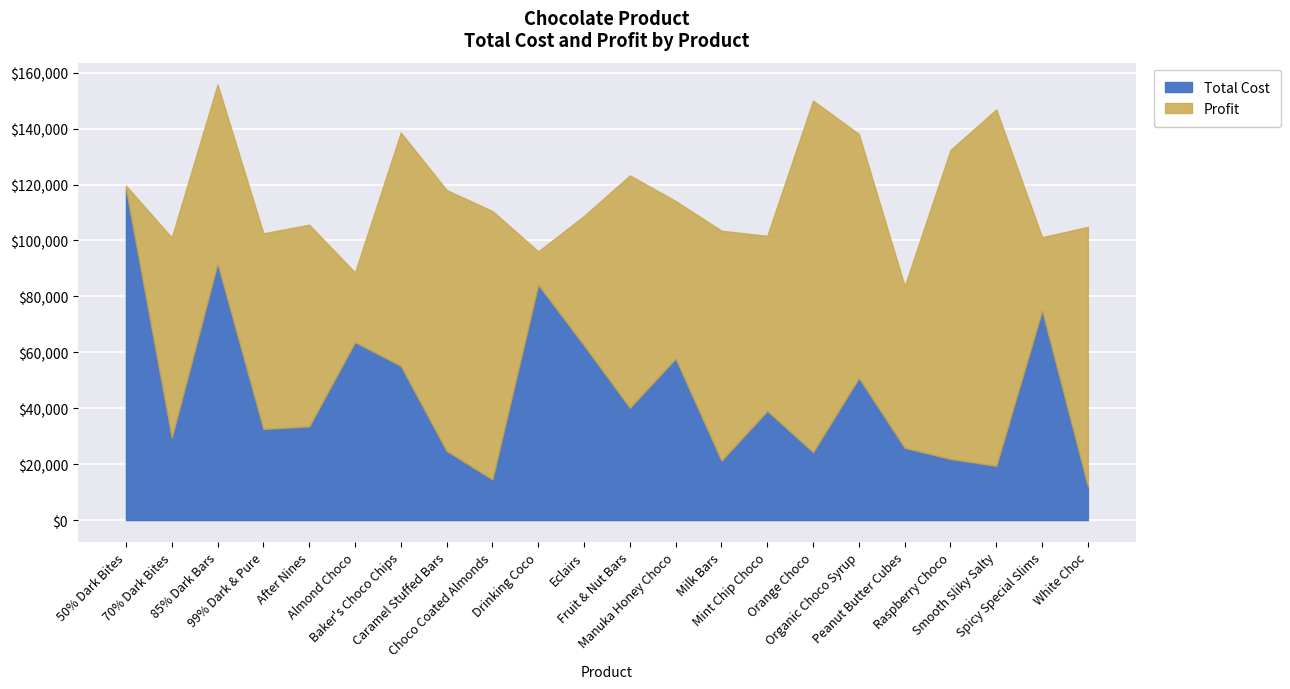

Between which two adjacent categories do Profit and Total Cost first intersect?

50% Dark Bites and 70% Dark Bites